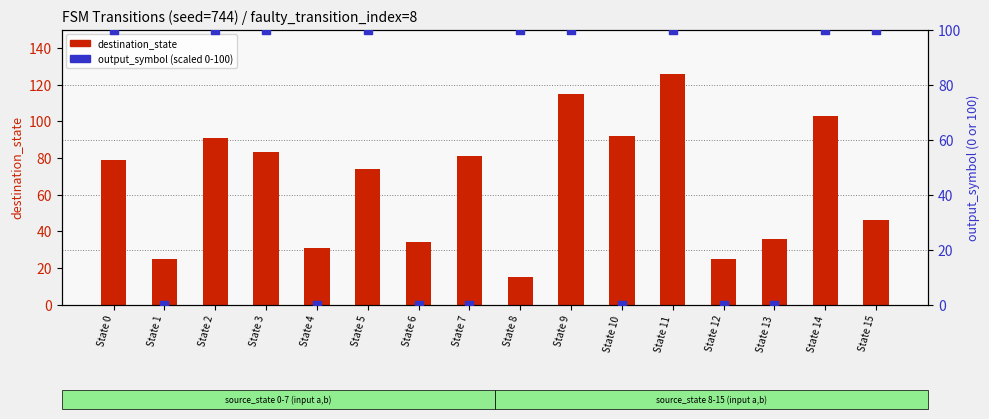

At how many categories does at least one series exceed 1?

16